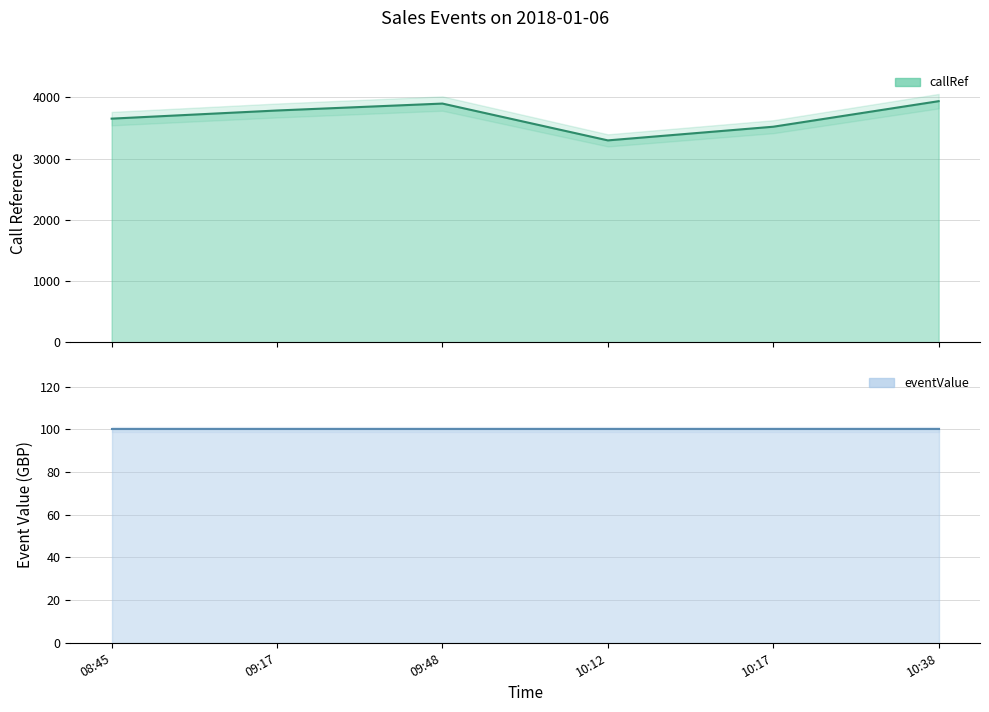

What is the label of the 1st point from the left?

08:45